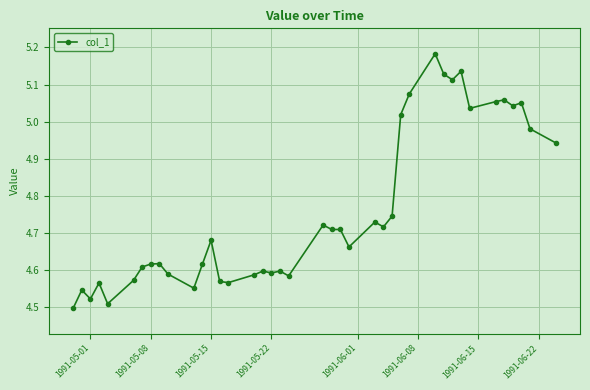

What is the sum of all values?

190.4